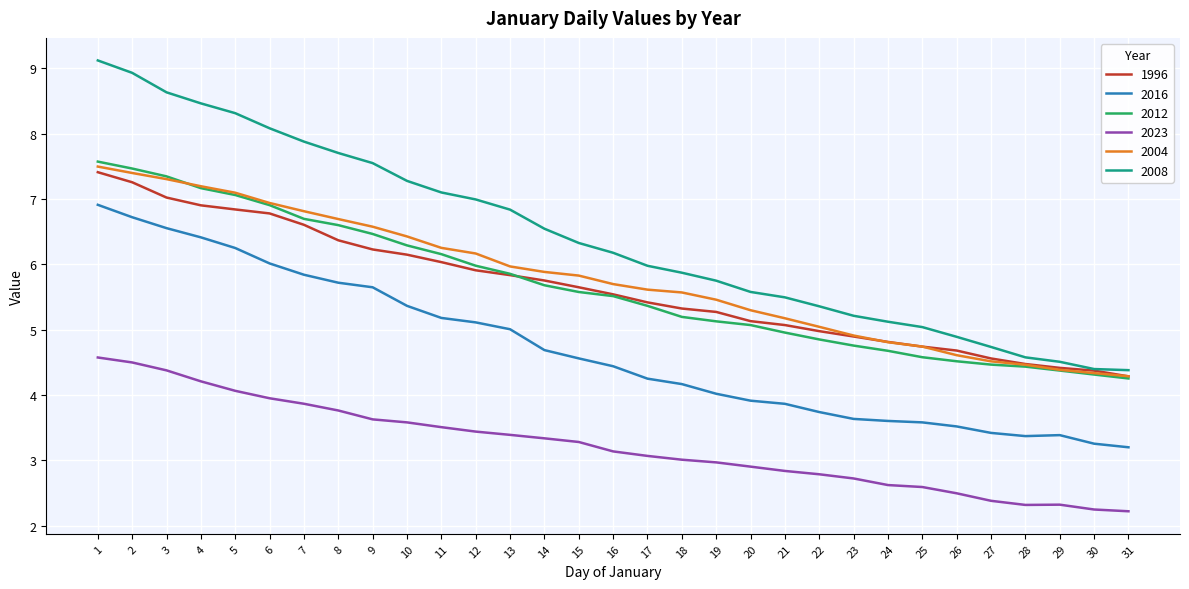

Which series has the widest spread of values?

2008